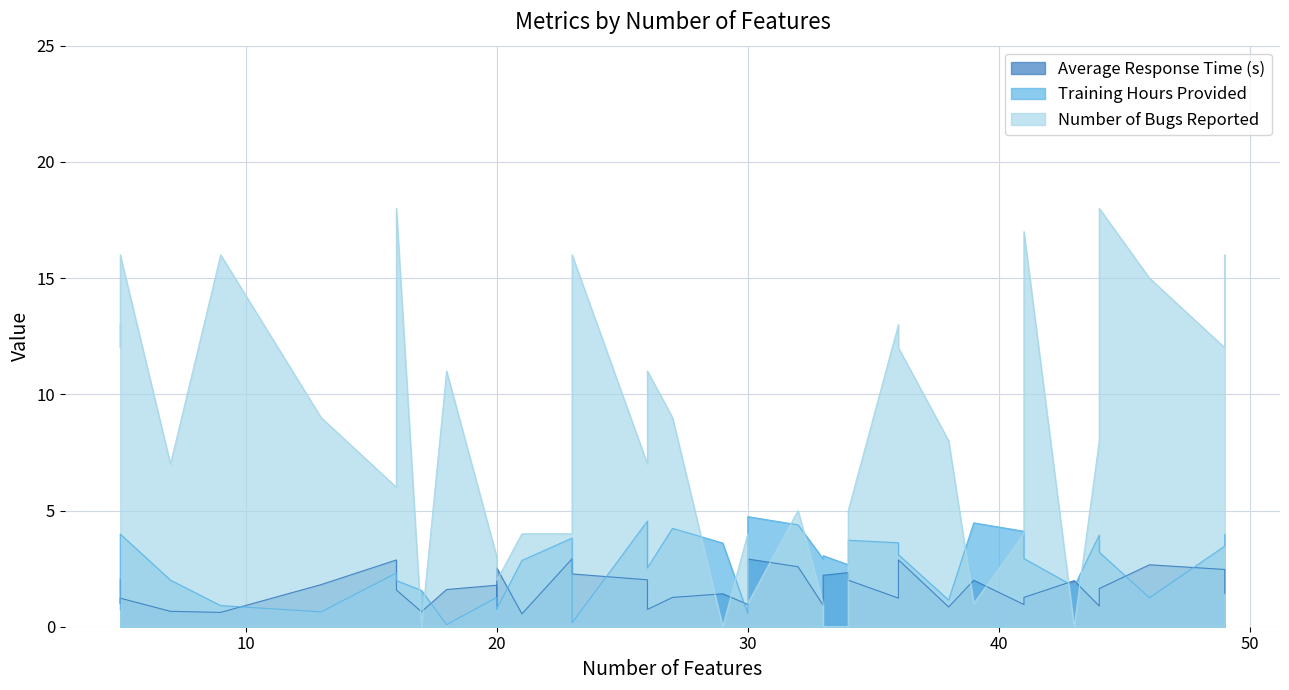

What is the highest value of the Training Hours Provided series?

4.7